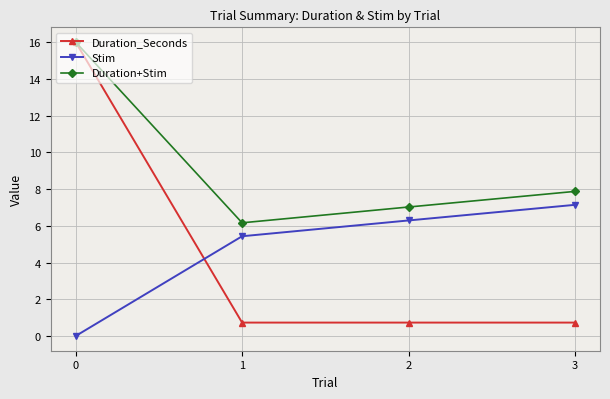

How many intersections are there between Stim and Duration_Seconds?

1